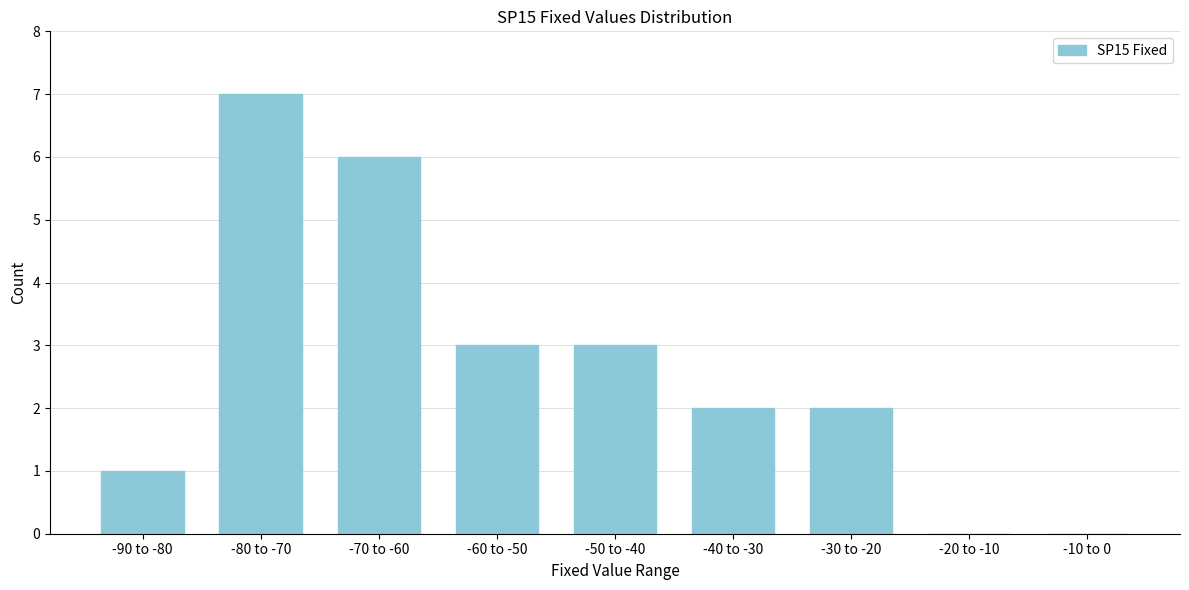

True or false: the data shows 6 at -70 to -60.

True